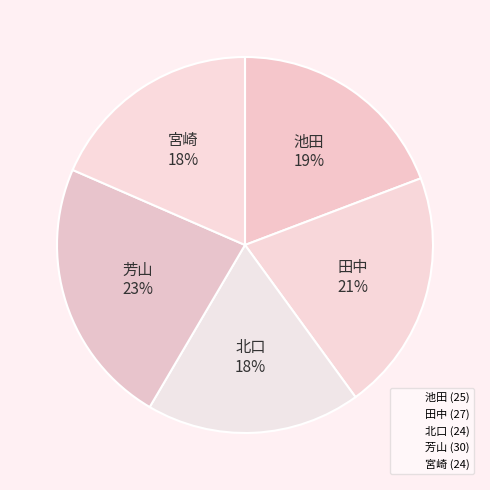

How many segments does this pie chart have?

5